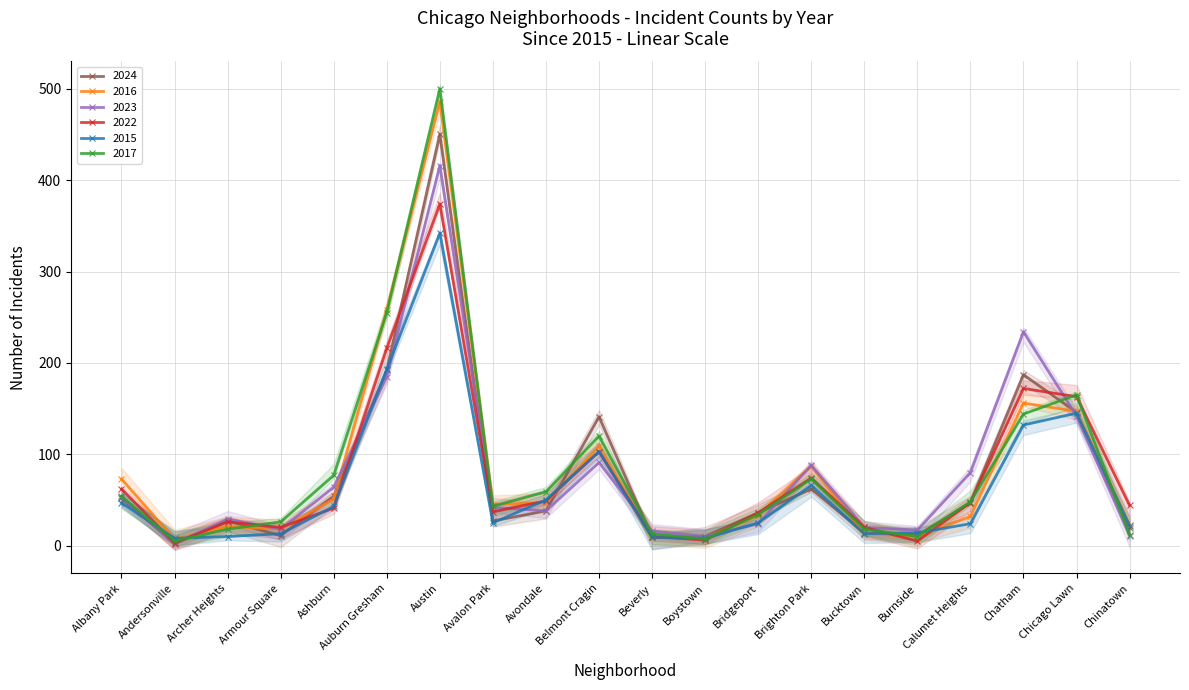

What are all the series names shown in the legend?

2024, 2016, 2023, 2022, 2015, 2017